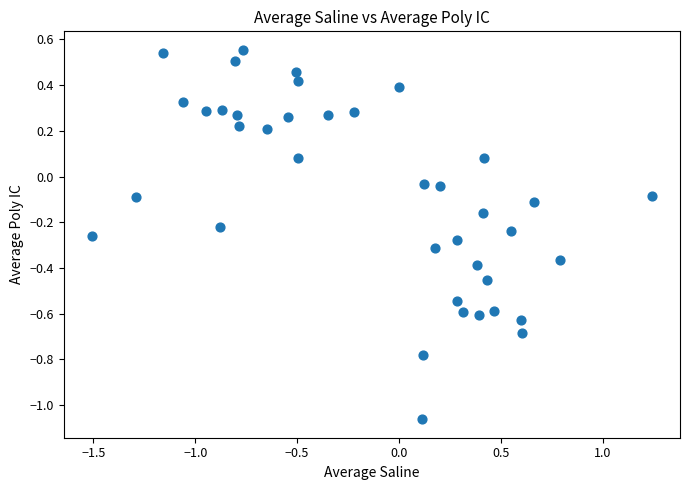

What is the range of Y values (max minus min)?

1.6